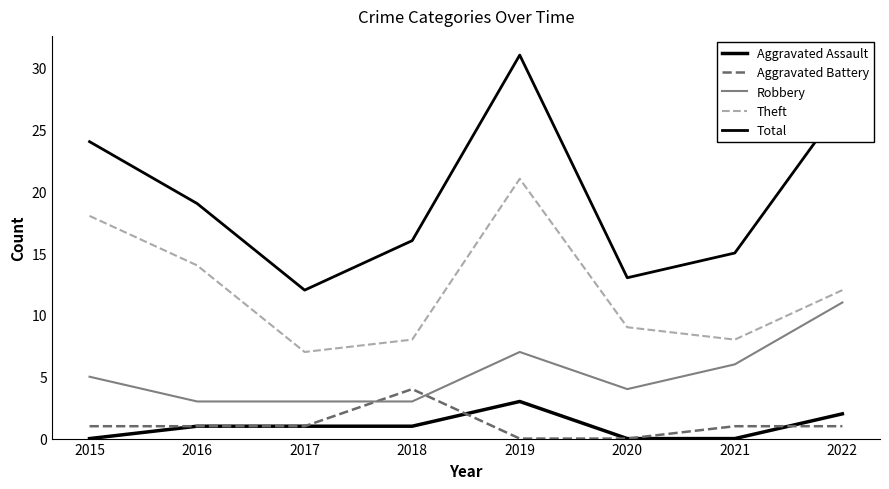

The Theft series shows 14 at 2021. True or false?

False